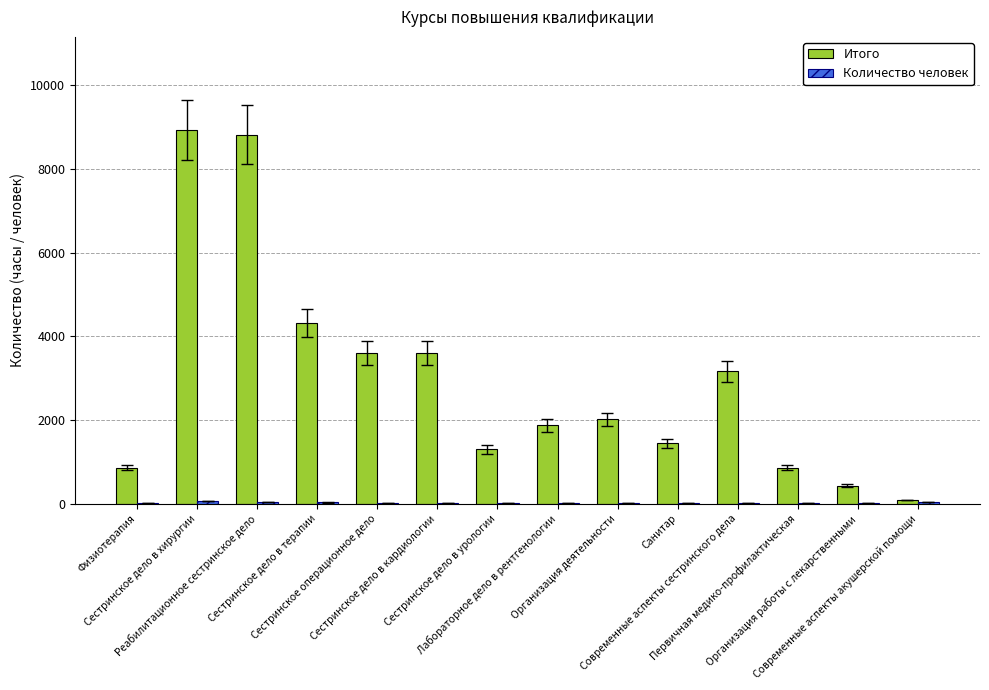

What is the greatest value displayed?

8928